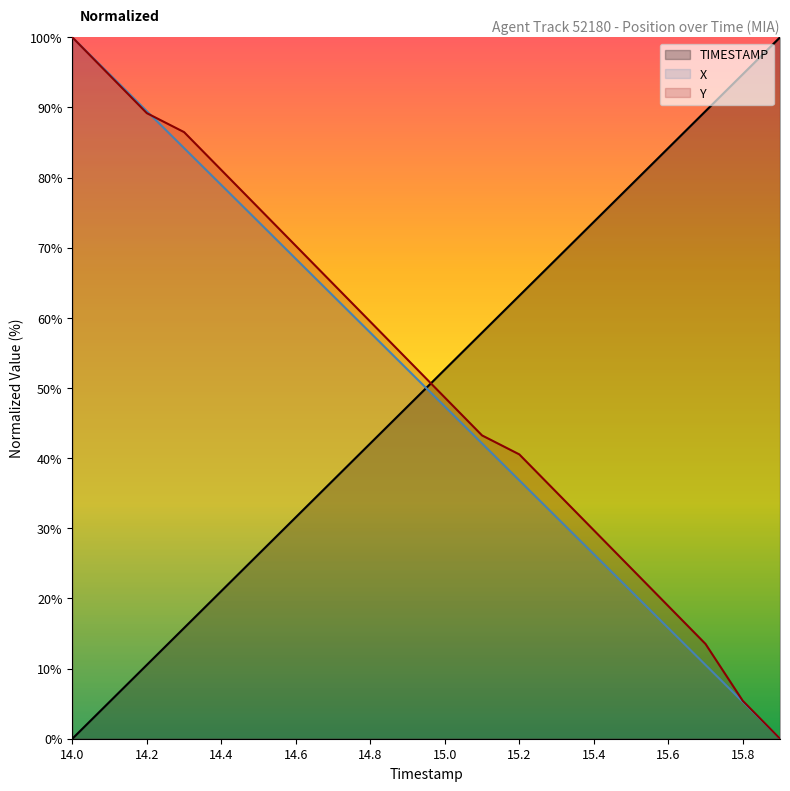

How many data points does each series have?

20